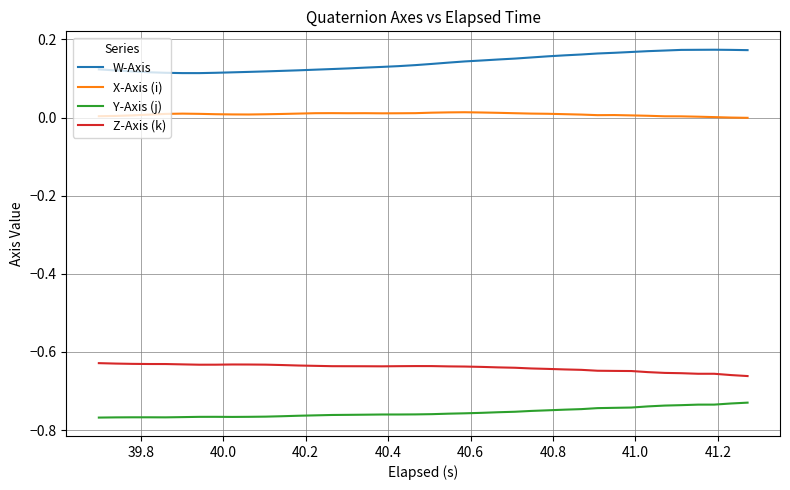

True or false: W-Axis and Z-Axis (k) intersect in this chart.

False